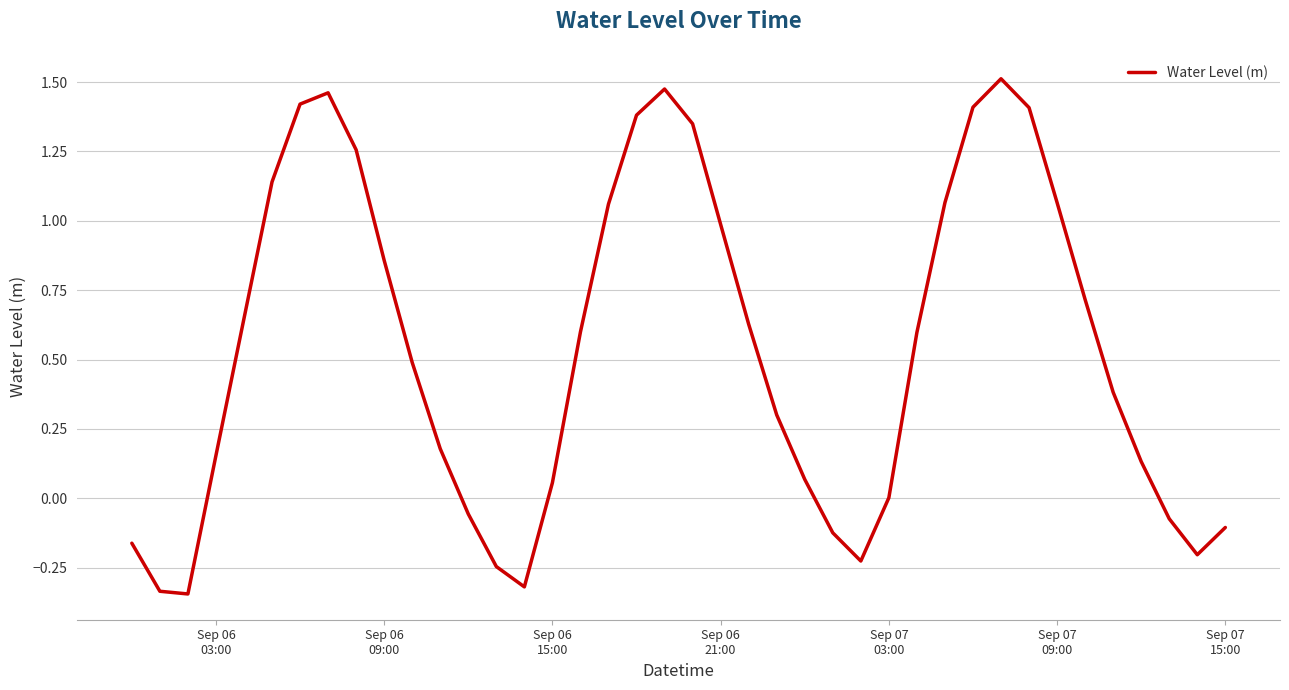

What is the difference between the maximum and minimum values?

1.9